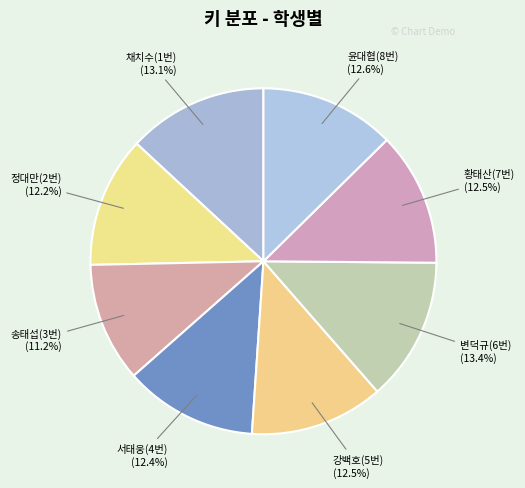

How much of the chart is everything except 윤대협(8번)?

87.4%